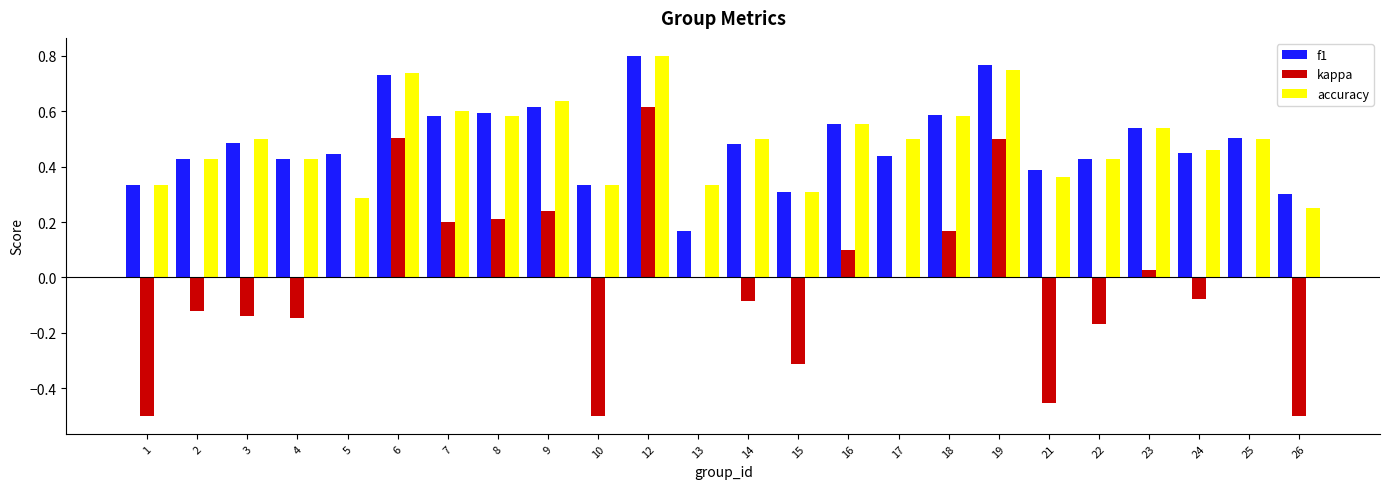

At which category is the sum across all series the highest?

12